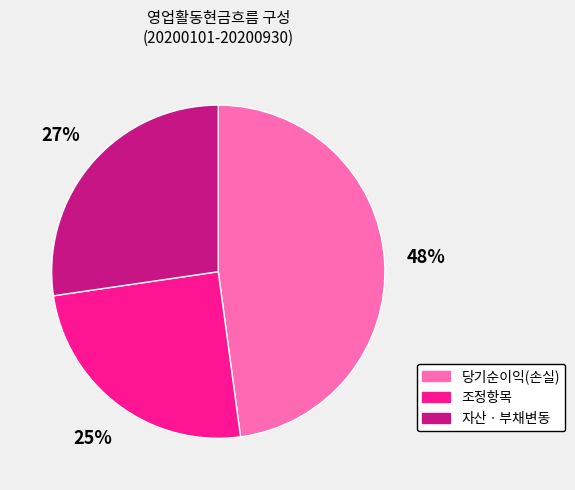

Is there any slice that represents more than half of the pie?

No